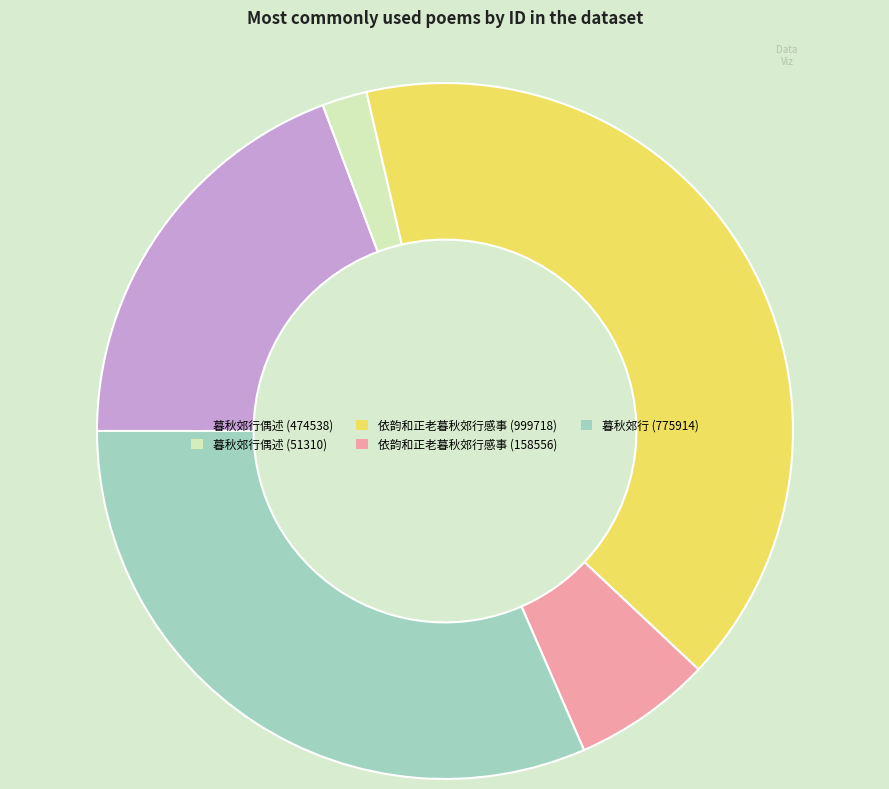

Is it true that 依韵和正老暮秋郊行感事 (158556) is 1% of the pie?

False